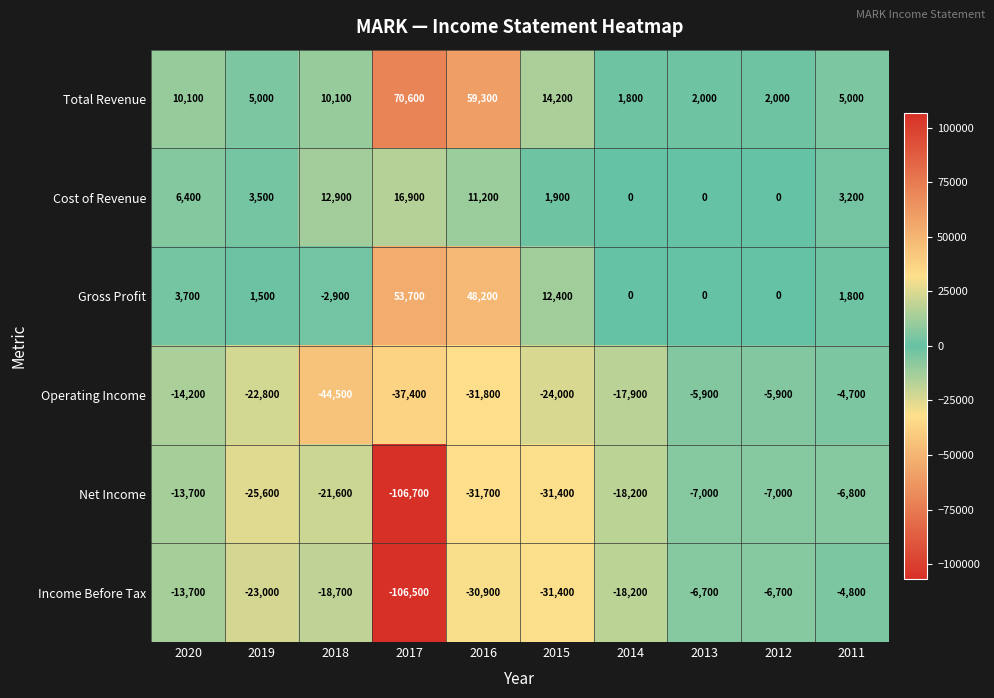

What is the average value of the Total Revenue series?

18010